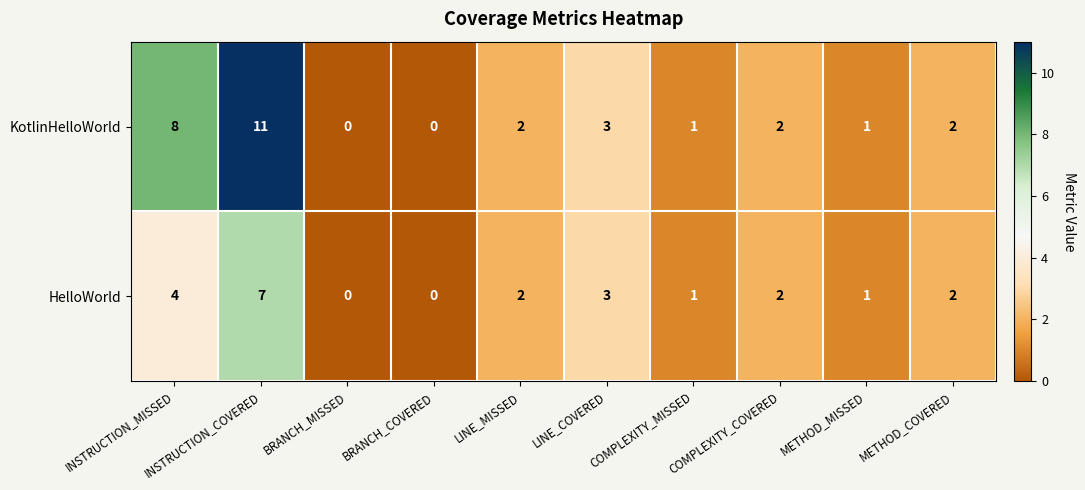

At which label does KotlinHelloWorld first exceed 2?

INSTRUCTION_MISSED